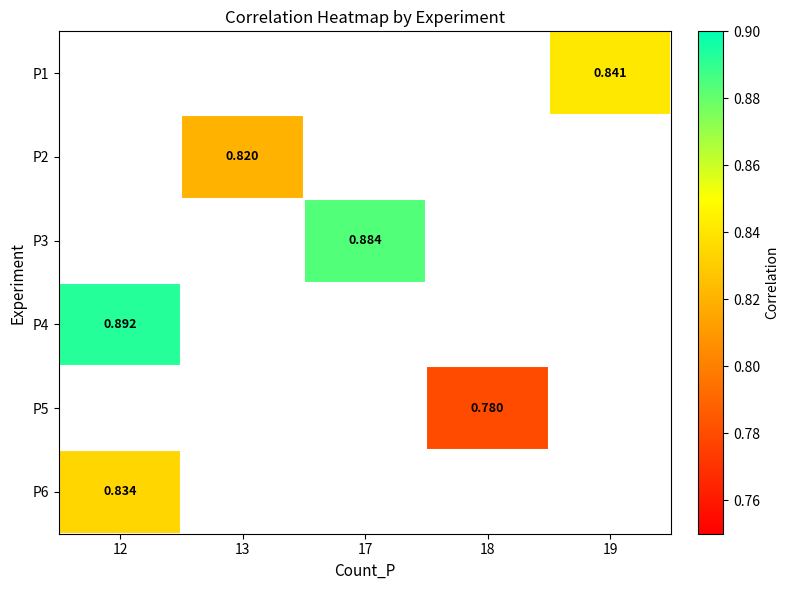

Rank the series by their average value, from highest to lowest.

P1, P2, P3, P4, P5, P6